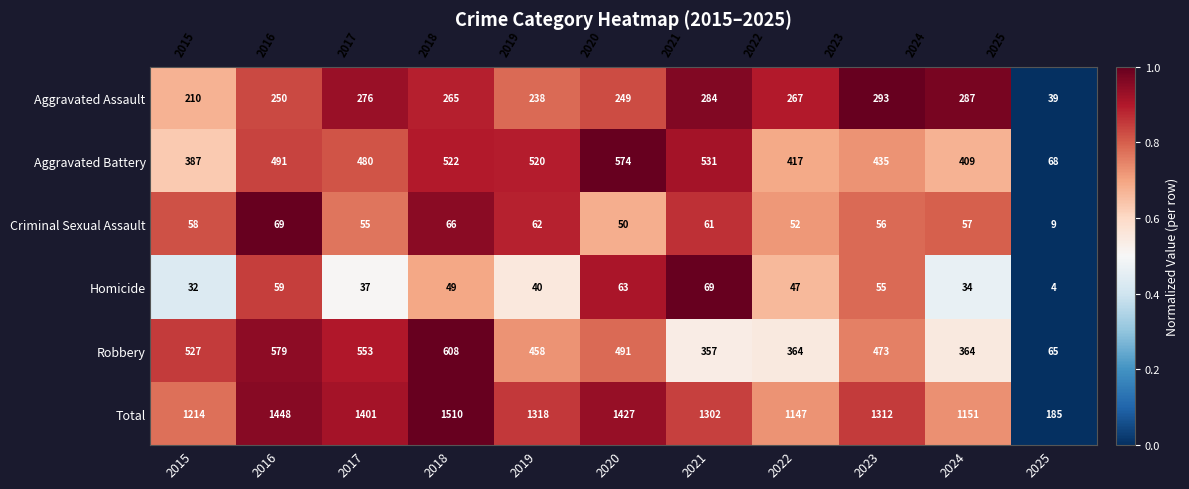

What is the maximum value shown in the chart?

1510